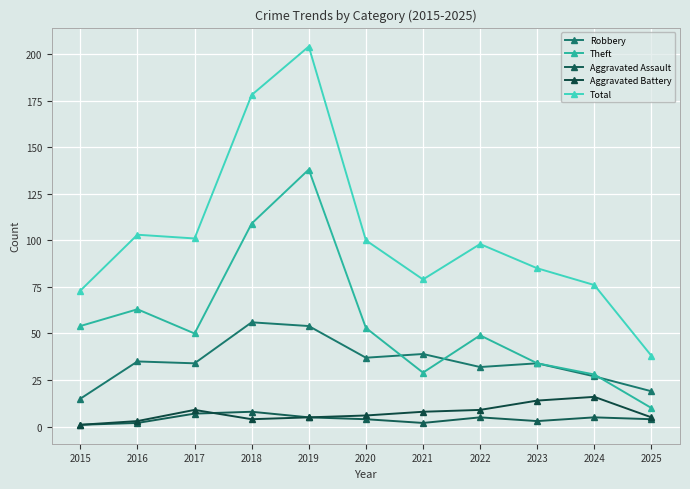

True or false: Total has a value of 79 at 2021.

True